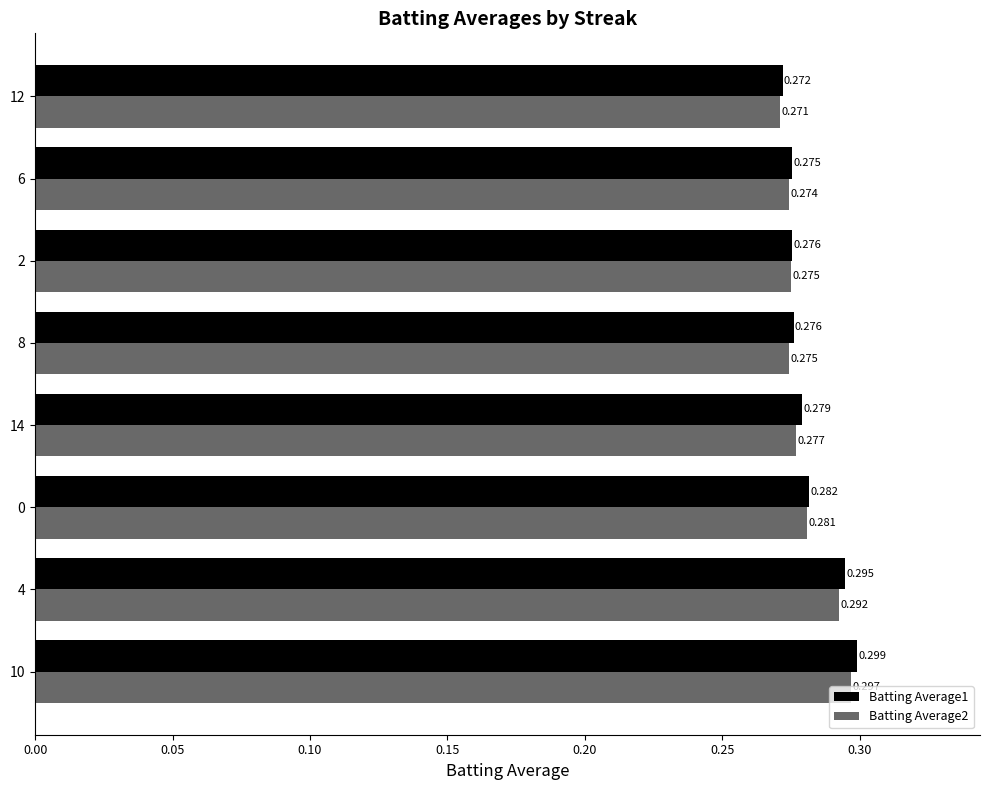

Rank the series by their average value, from highest to lowest.

Batting Average1, Batting Average2